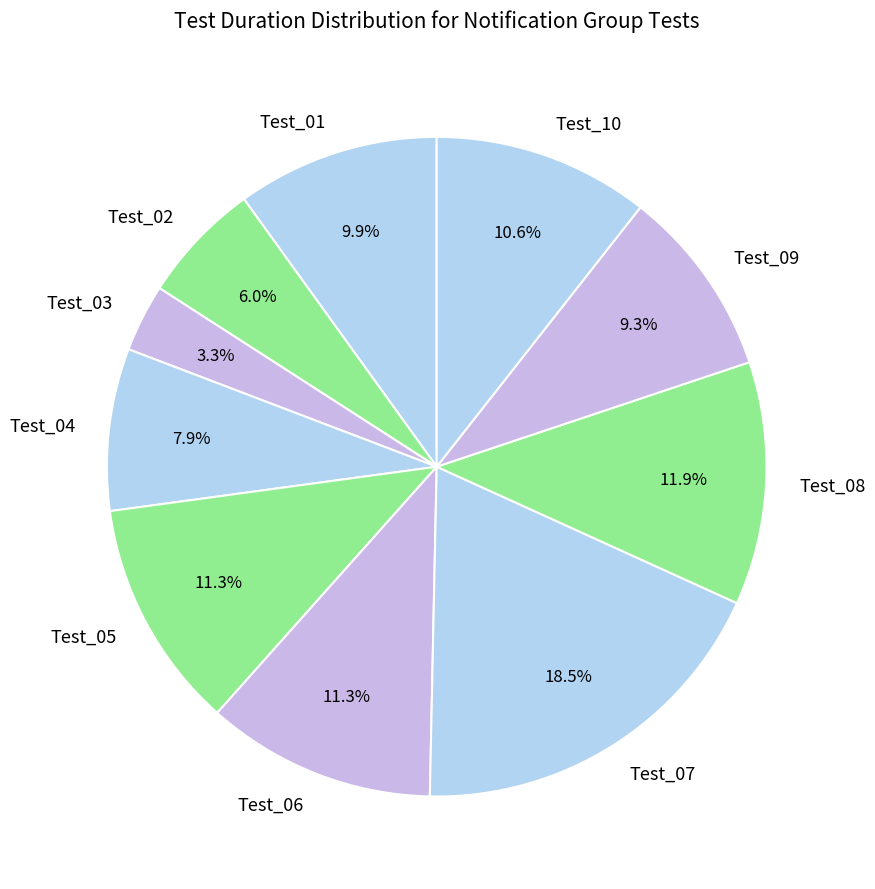

How many segments does this pie chart have?

10